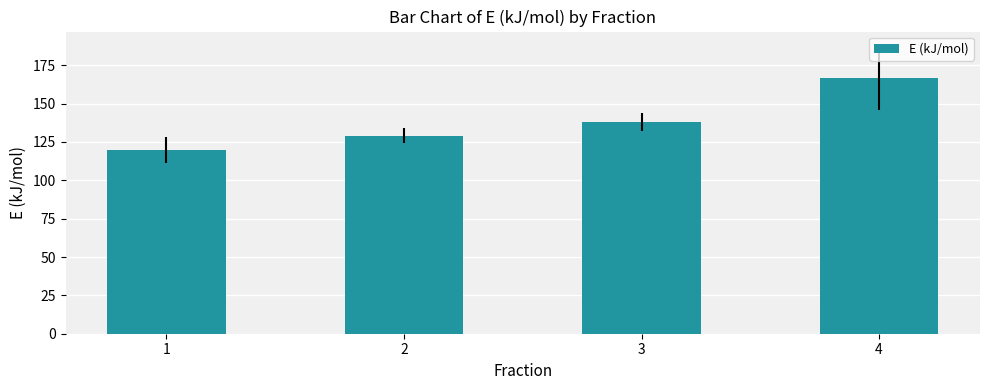

Reading left to right, transcribe all the data shown in this chart.

1=119.7	2=129.2	3=137.9	4=166.7